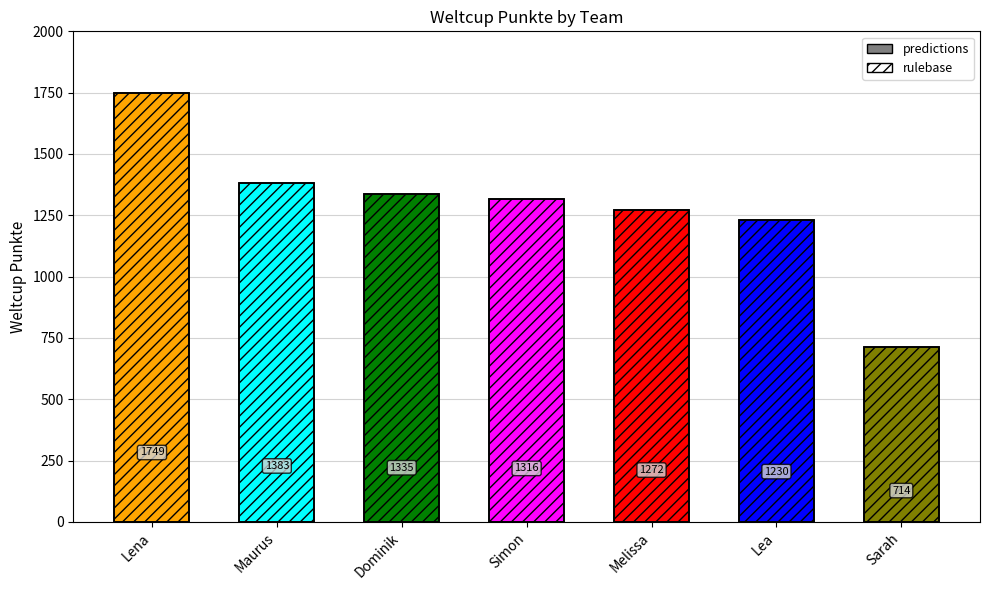

Does the chart contain stacked bars?

No